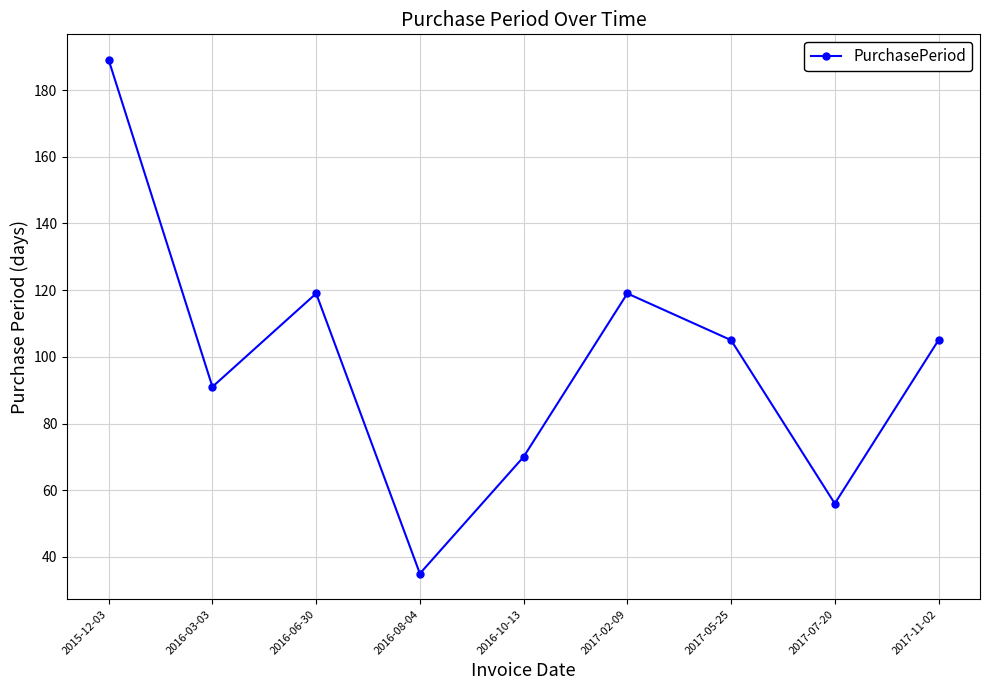

How many points are higher than both their immediate neighbors (excluding endpoints)?

2